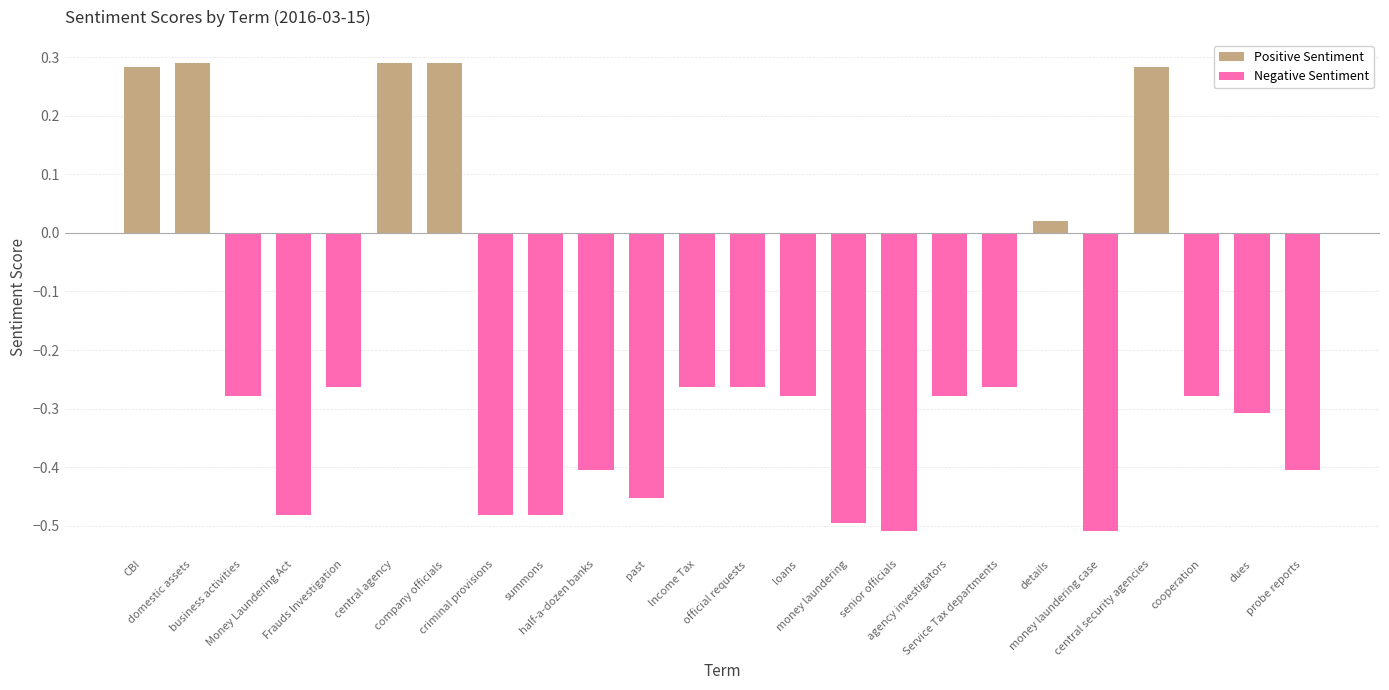

True or false: Negative Sentiment has a value of -0.4 at half-a-dozen banks.

True